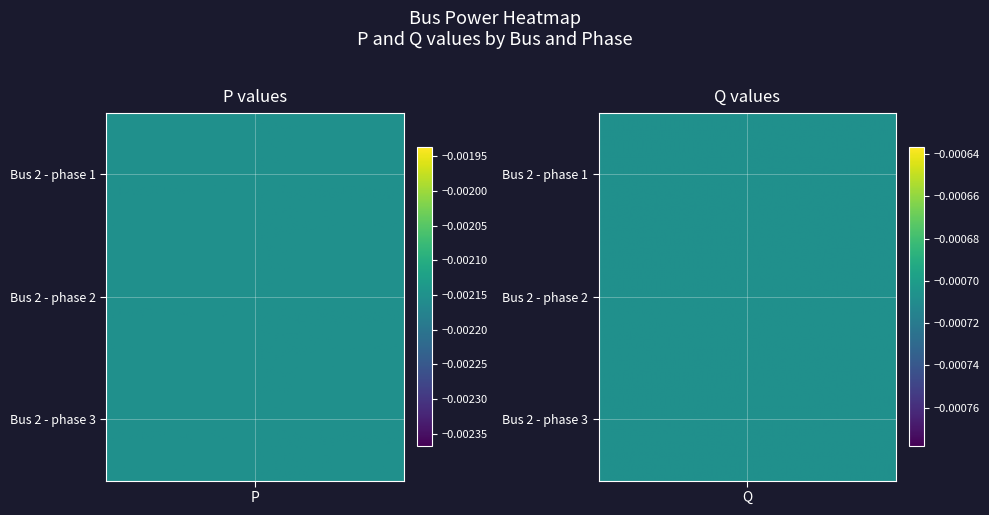

At which label is Bus 2 - phase 1 closest to 0?

Q